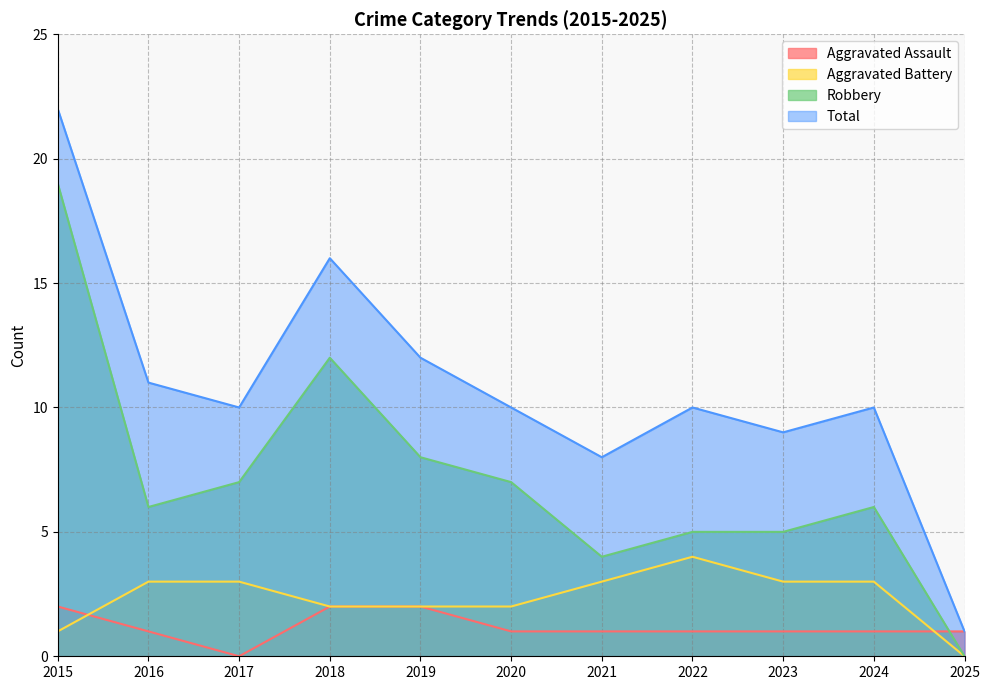

Reading right to left, transcribe all the data shown in this chart.

Aggravated Assault: 2025=1	2024=1	2023=1	2022=1	2021=1	2020=1	2019=2	2018=2	2017=0	2016=1	2015=2
Aggravated Battery: 2025=0	2024=3	2023=3	2022=4	2021=3	2020=2	2019=2	2018=2	2017=3	2016=3	2015=1
Robbery: 2025=0	2024=6	2023=5	2022=5	2021=4	2020=7	2019=8	2018=12	2017=7	2016=6	2015=19
Total: 2025=1	2024=10	2023=9	2022=10	2021=8	2020=10	2019=12	2018=16	2017=10	2016=11	2015=22